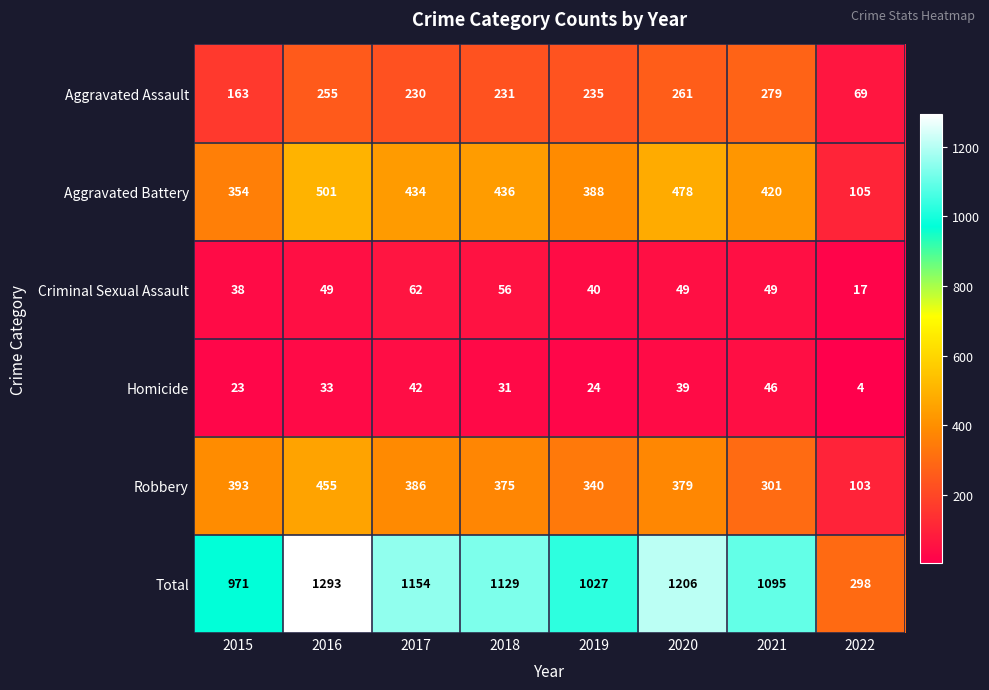

The value of Robbery at 2016 is 239. True or false?

False